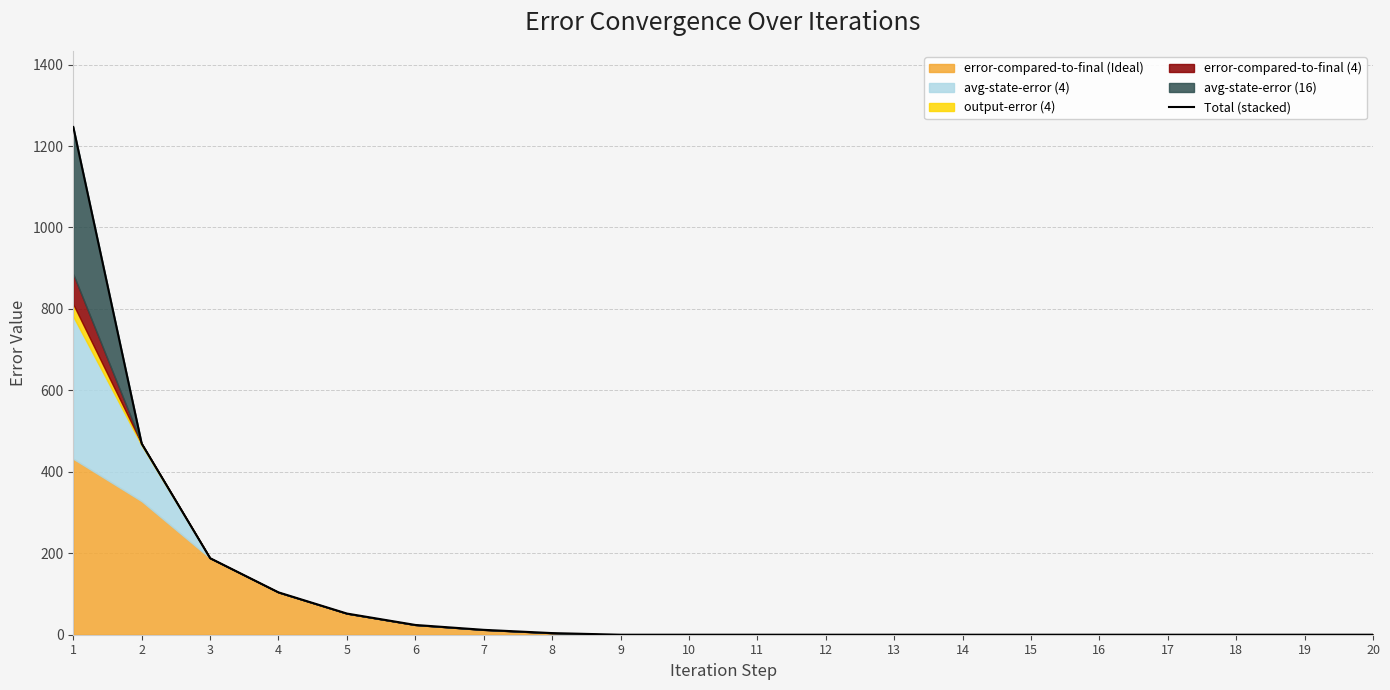

What is the sum of all values?

2099.9